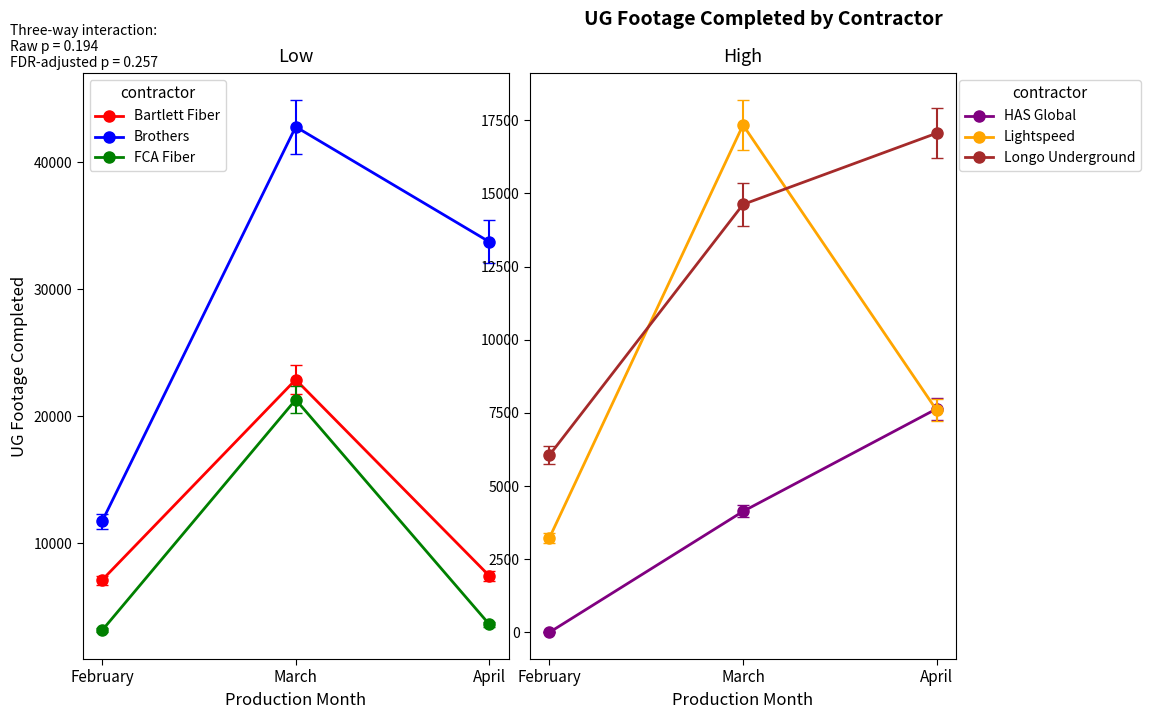

What is the highest value of the Longo Underground series?

17060